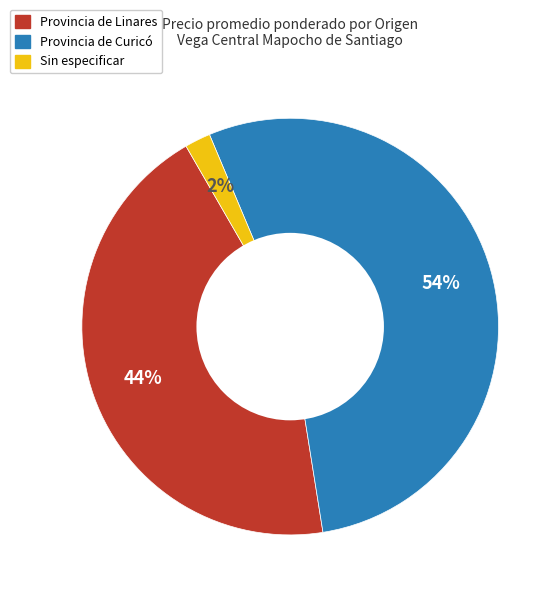

Is it true that Sin especificar is 2% of the pie?

True